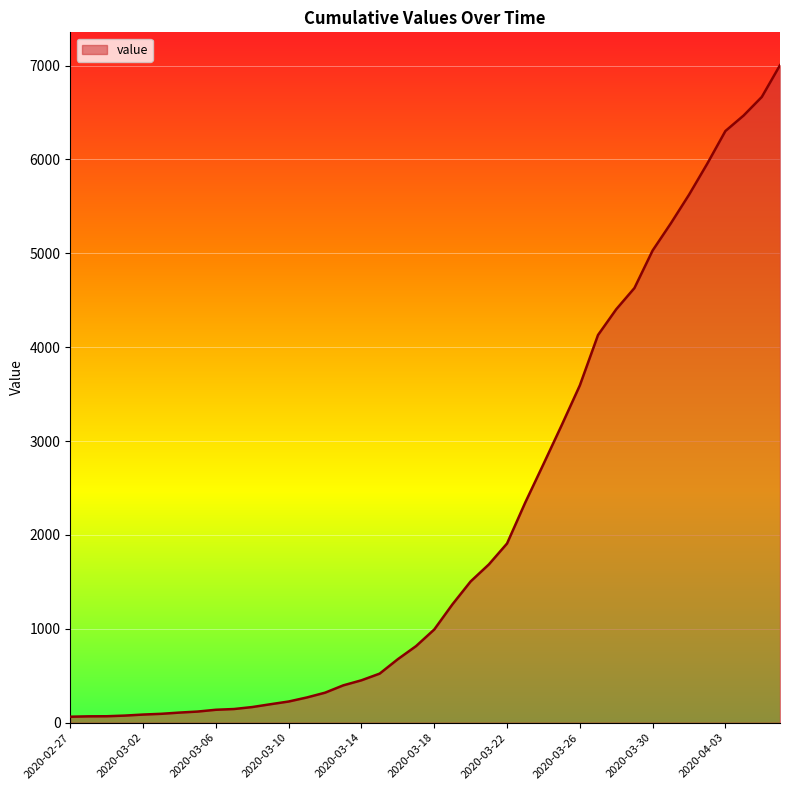

What is the minimum value shown in the chart?

64